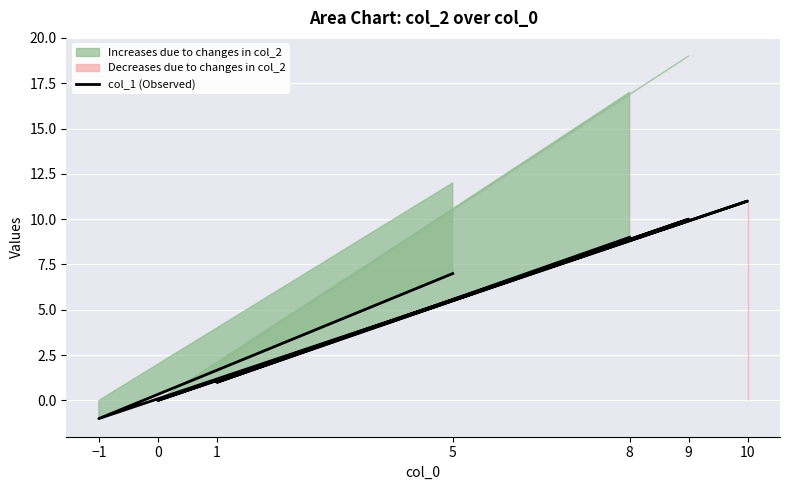

Is it true that the value at −1 is -1?

True